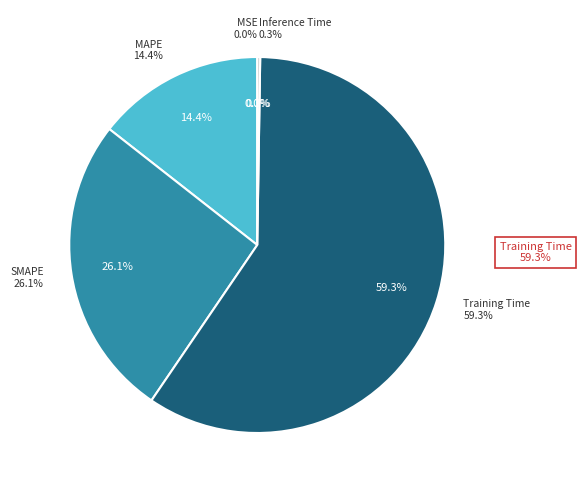

What is the change in value from Training Time to Inference Time?

-3.7